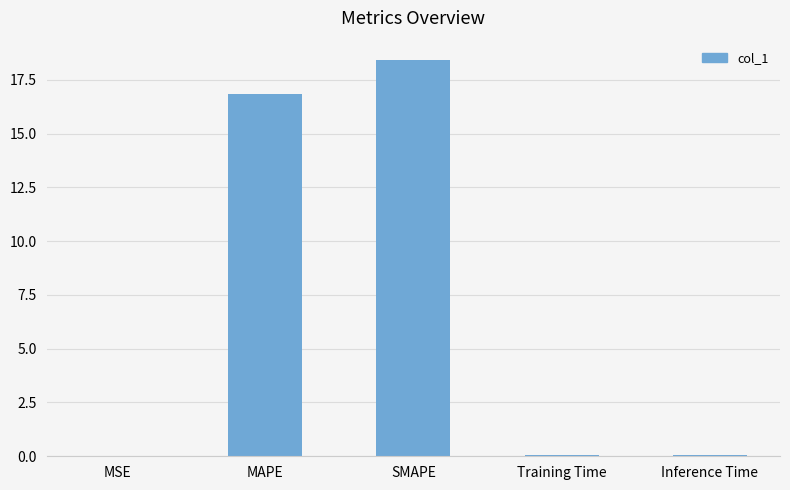

What is the difference between the values at MSE and SMAPE?

18.4